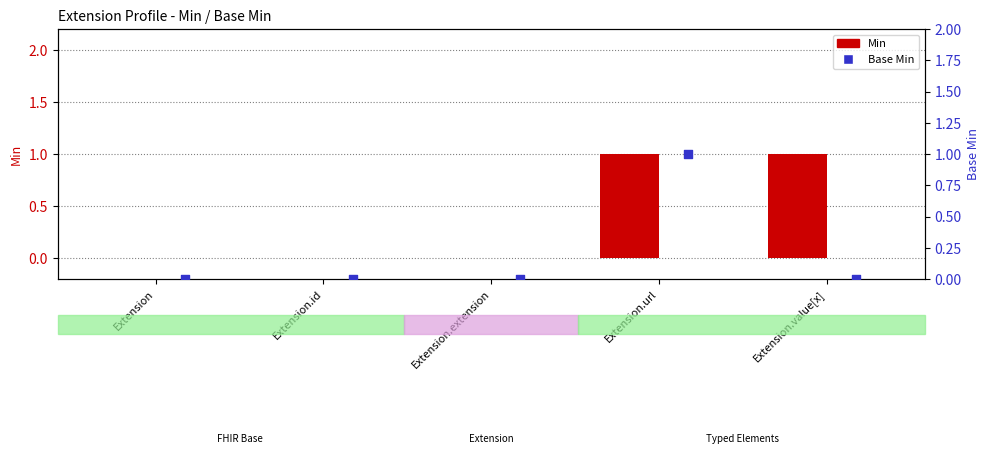

What are all the series names shown in the legend?

Min, Base Min